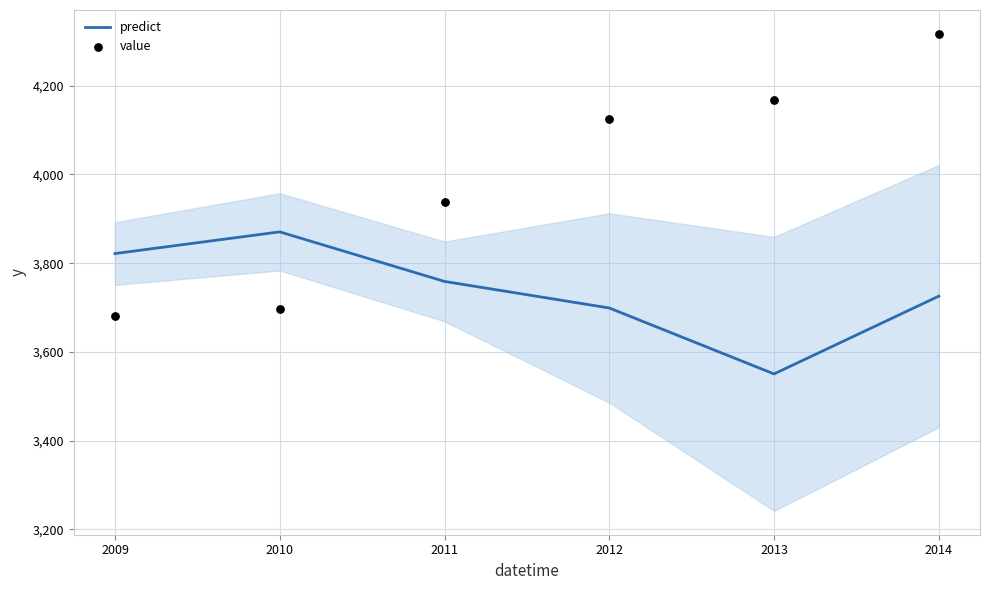

At how many categories does at least one series exceed 4177?

1